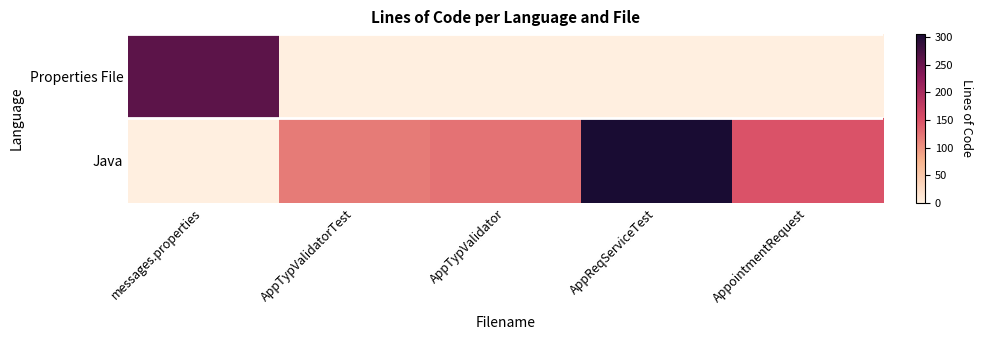

List the series in order of their overall mean, lowest first.

Properties File, Java